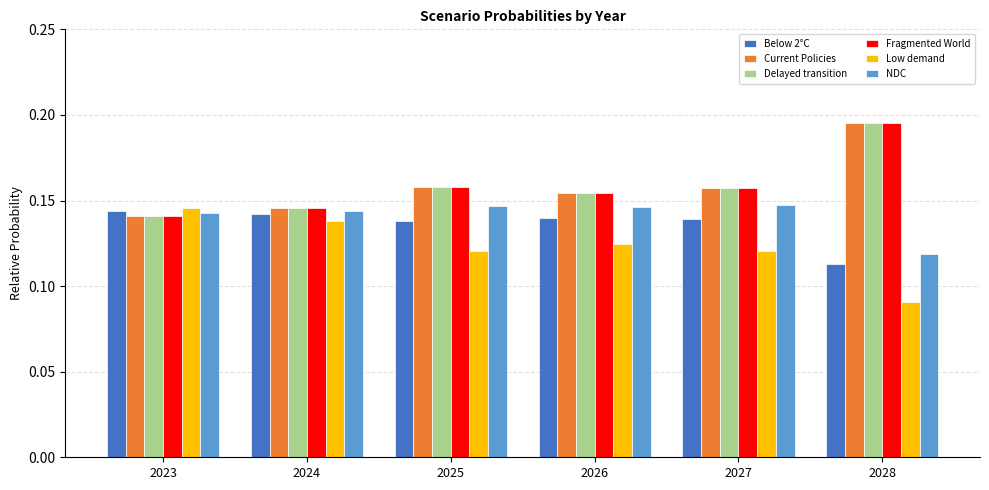

True or false: NDC has a value of 0.2 at 2024.

False